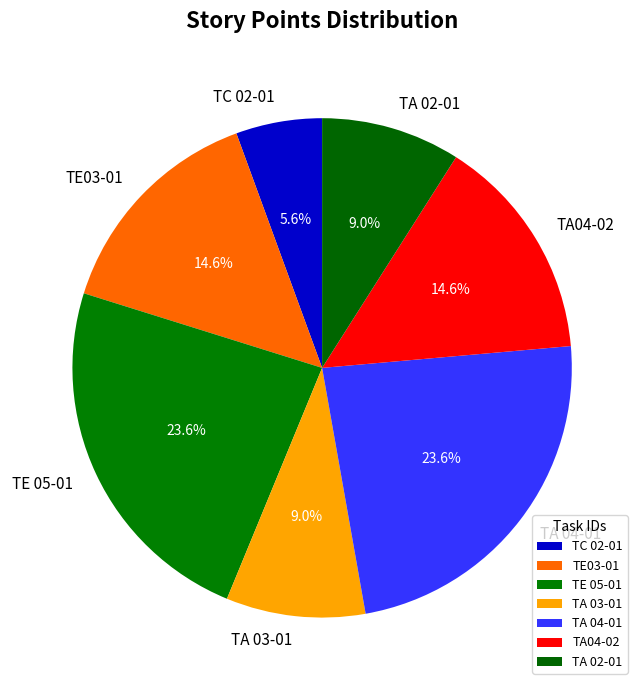

What portion of the pie excludes TE03-01?

85.4%